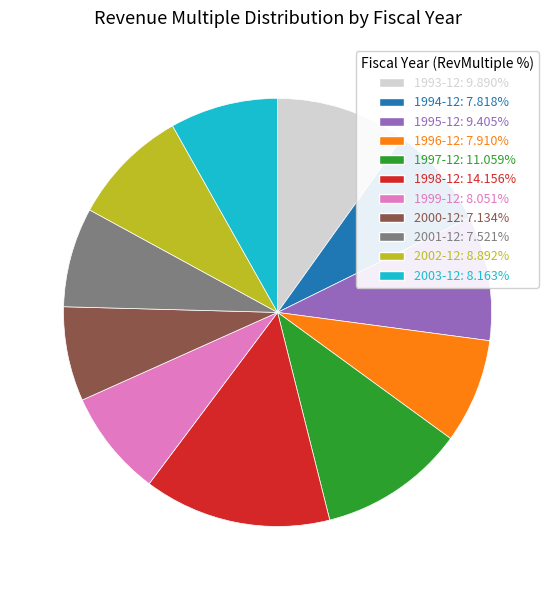

Does 2002-12: 8.892% represent more than half of the total?

No